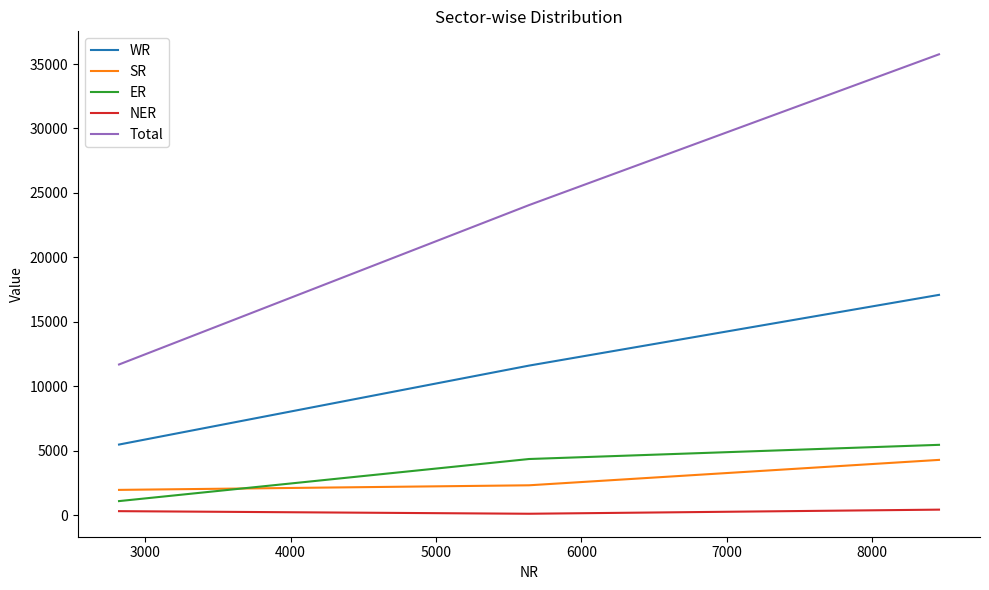

Which series has the largest total across all categories?

Total